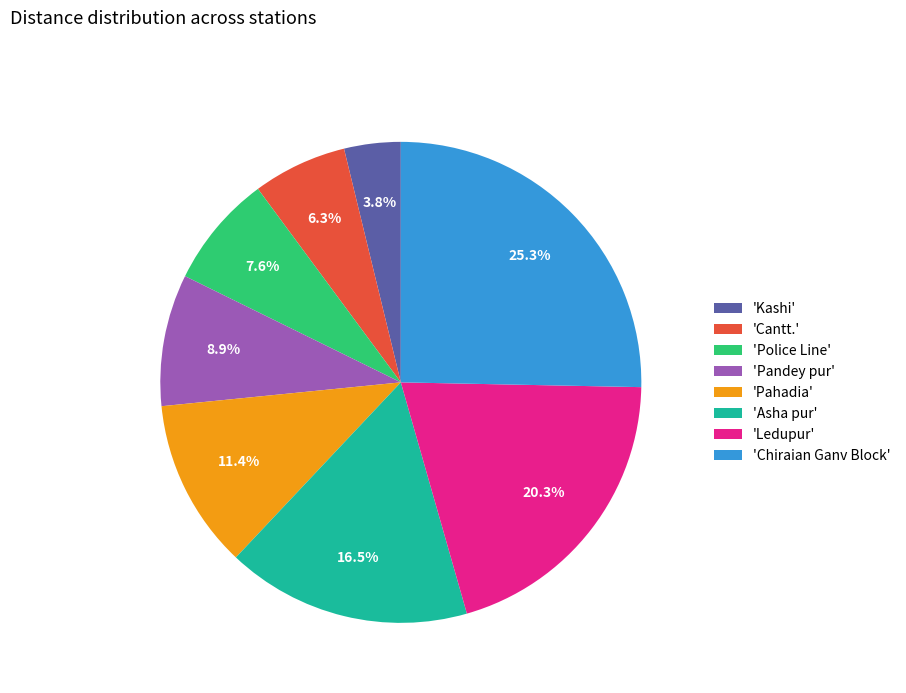

Count the number of slices in the pie.

8